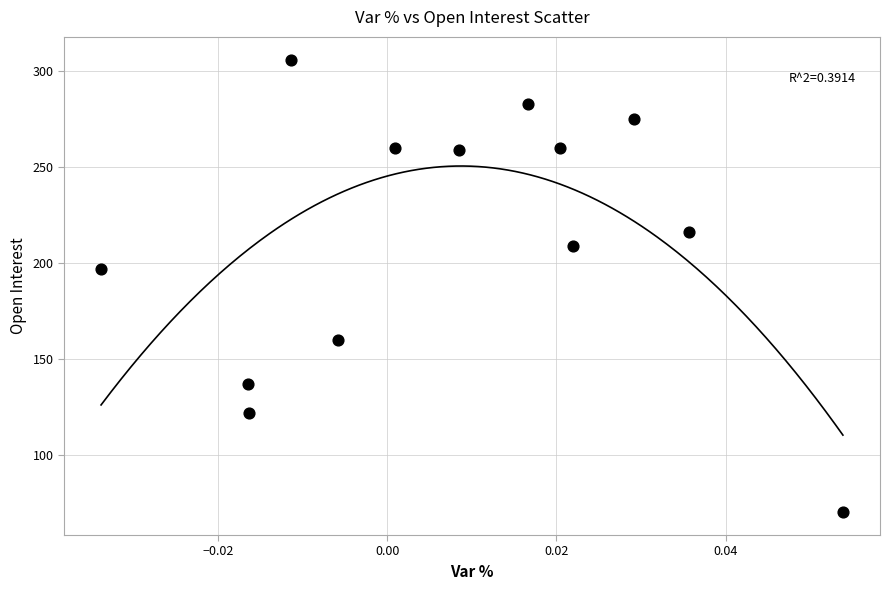

What is the range of Y values (max minus min)?

236